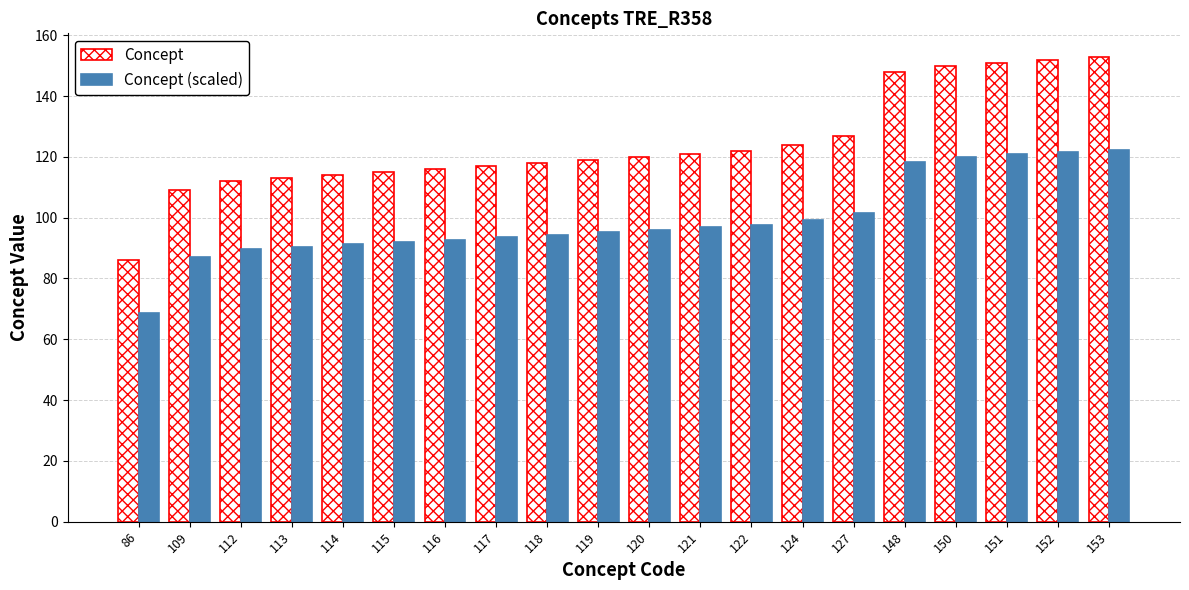

Reading left to right, list all the values displayed in this chart.

Concept: 86.0	109.0	112.0	113.0	114.0	115.0	116.0	117.0	118.0	119.0	120.0	121.0	122.0	124.0	127.0	148.0	150.0	151.0	152.0	153.0
Concept (scaled): 68.8	87.2	89.6	90.4	91.2	92.0	92.8	93.6	94.4	95.2	96.0	96.8	97.6	99.2	101.6	118.4	120.0	120.8	121.6	122.4